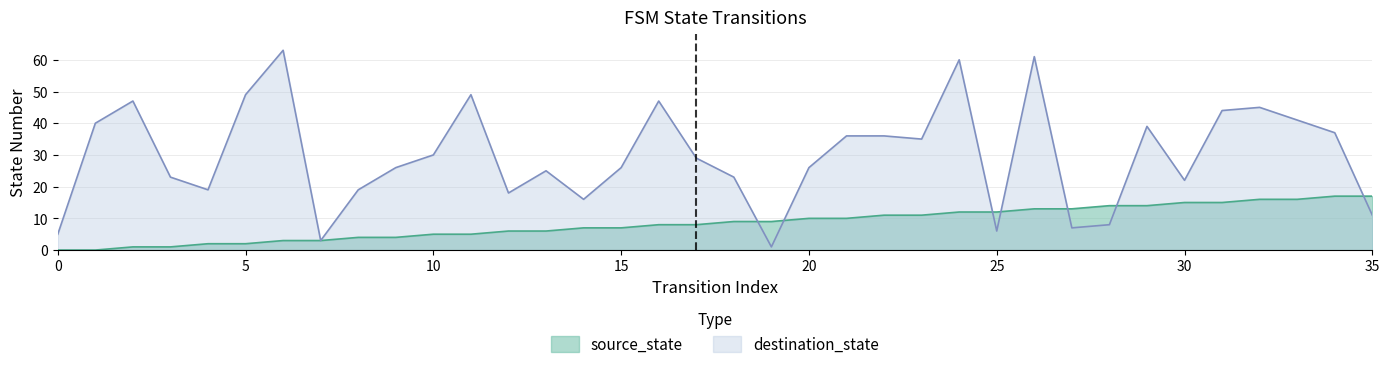

After their last crossing, which series has the higher values: source_state or destination_state?

source_state